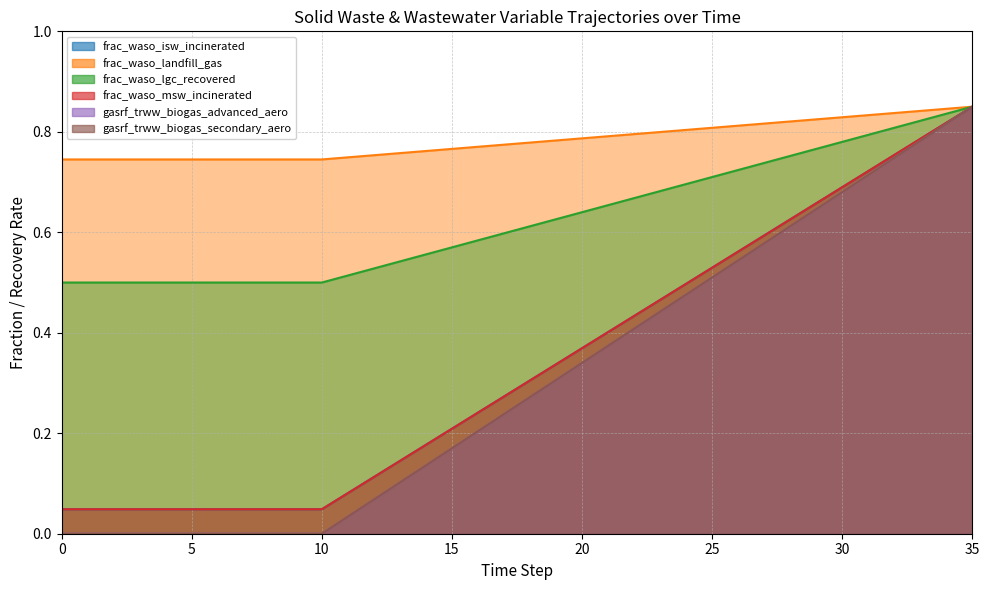

What is the difference between the maximum and second lowest values in the frac_waso_isw_incinerated series?

0.1